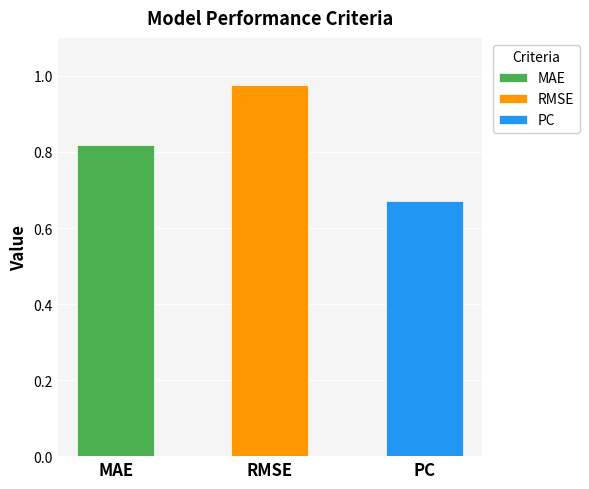

The value at MAE is 0.3. True or false?

False